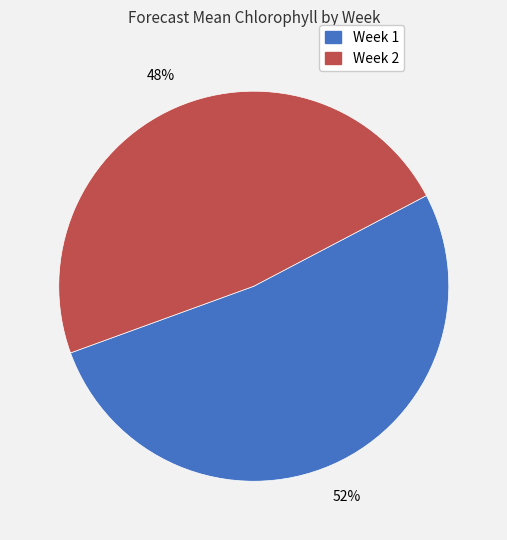

Is it true that Week 2 is 48% of the pie?

True